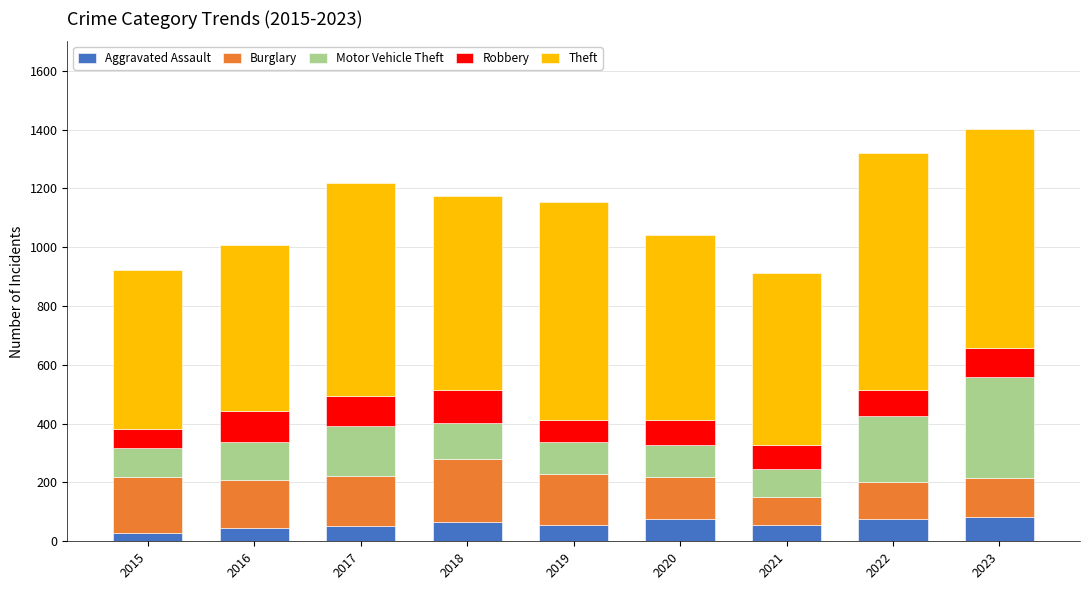

What is the total value across all series at 2022?

1321